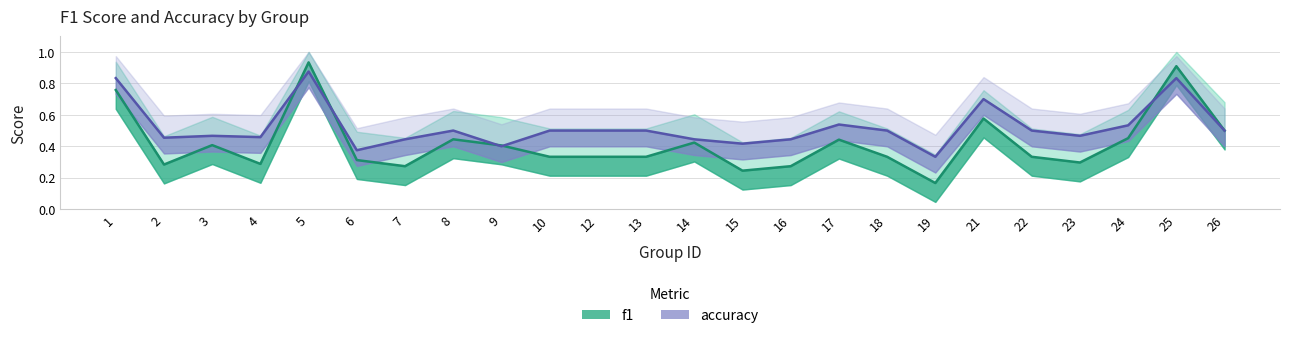

Which series has the widest spread of values?

f1